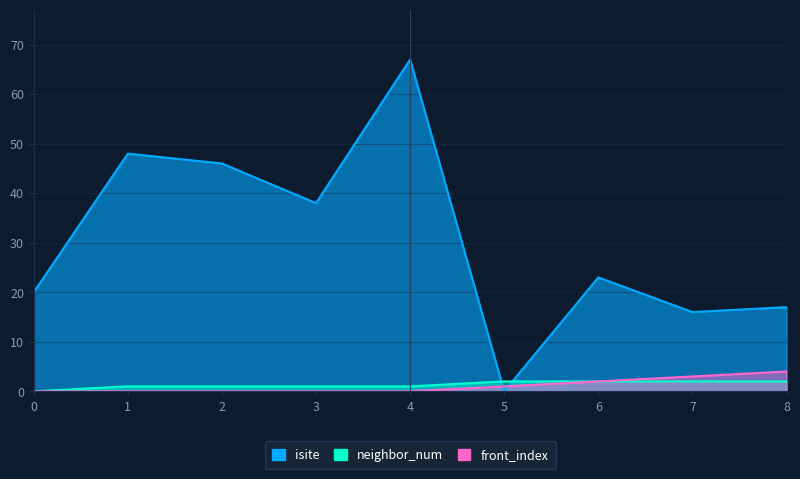

At which category is the sum across all series the highest?

4